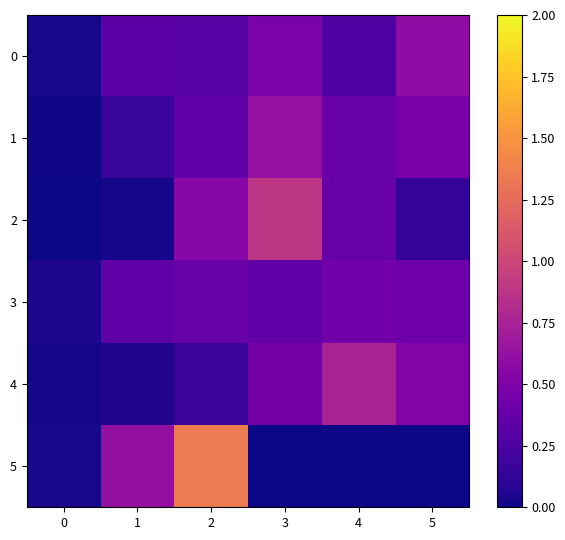

Rank the series at 1 from lowest to highest value.

2, 4, 1, 0, 3, 5